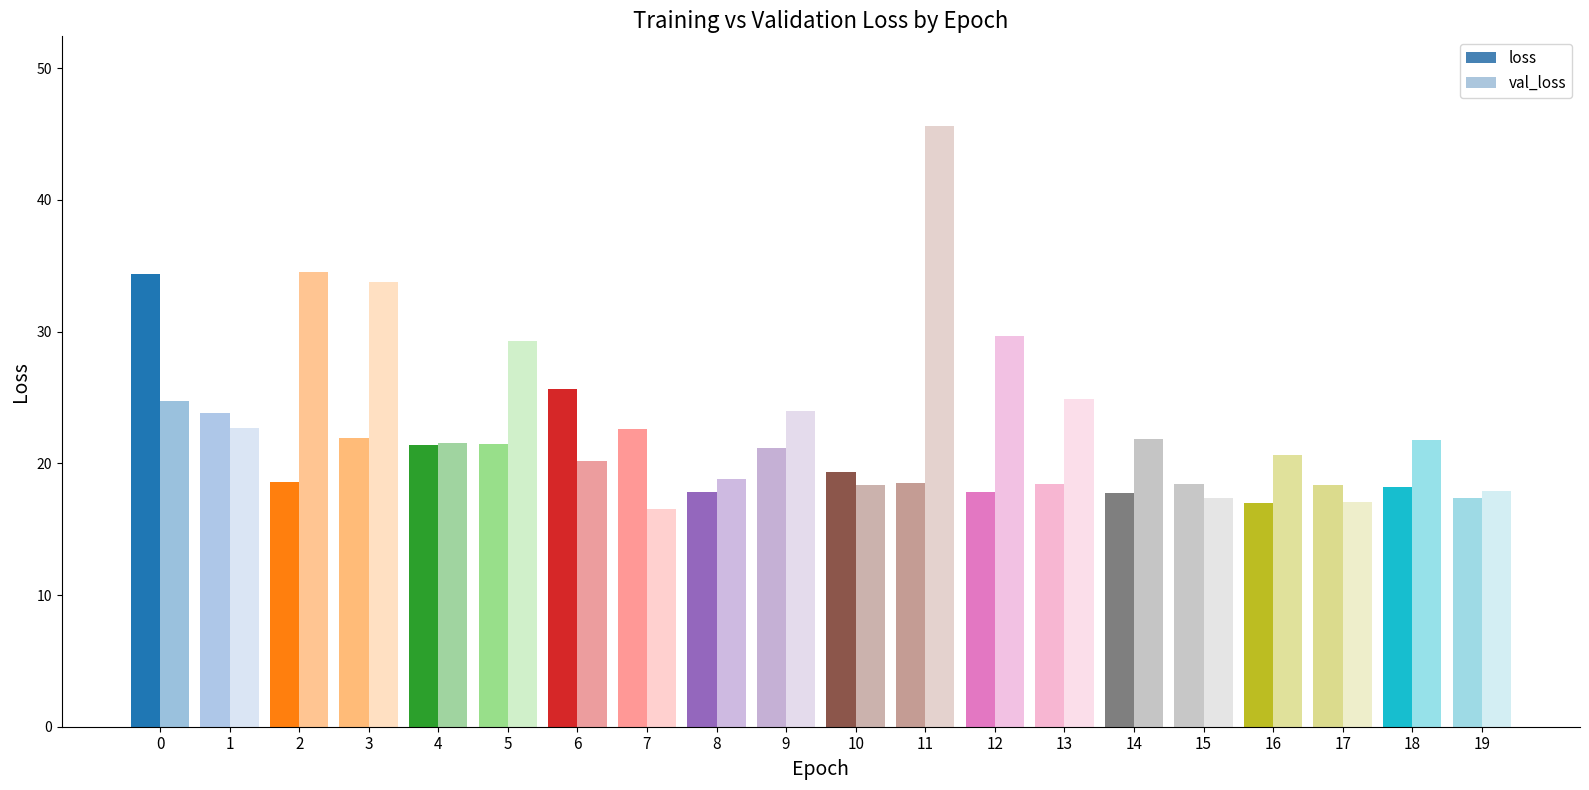

The loss series shows 4.4 at 5. True or false?

False